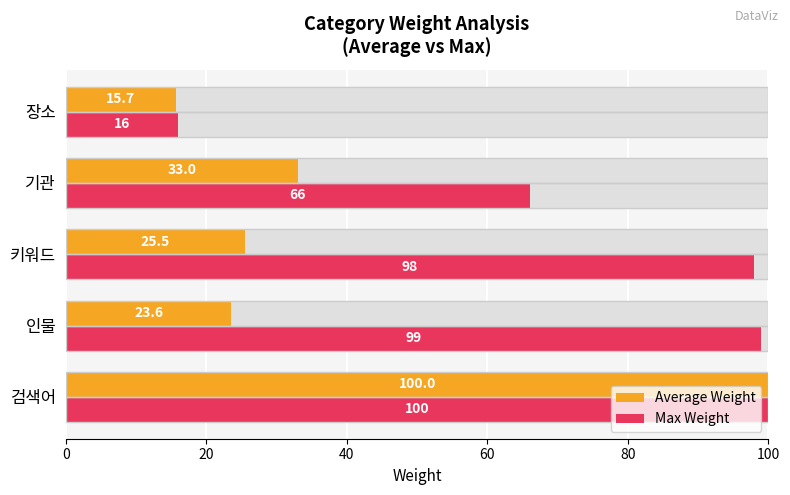

Where is Max Weight nearest to the value 58?

60